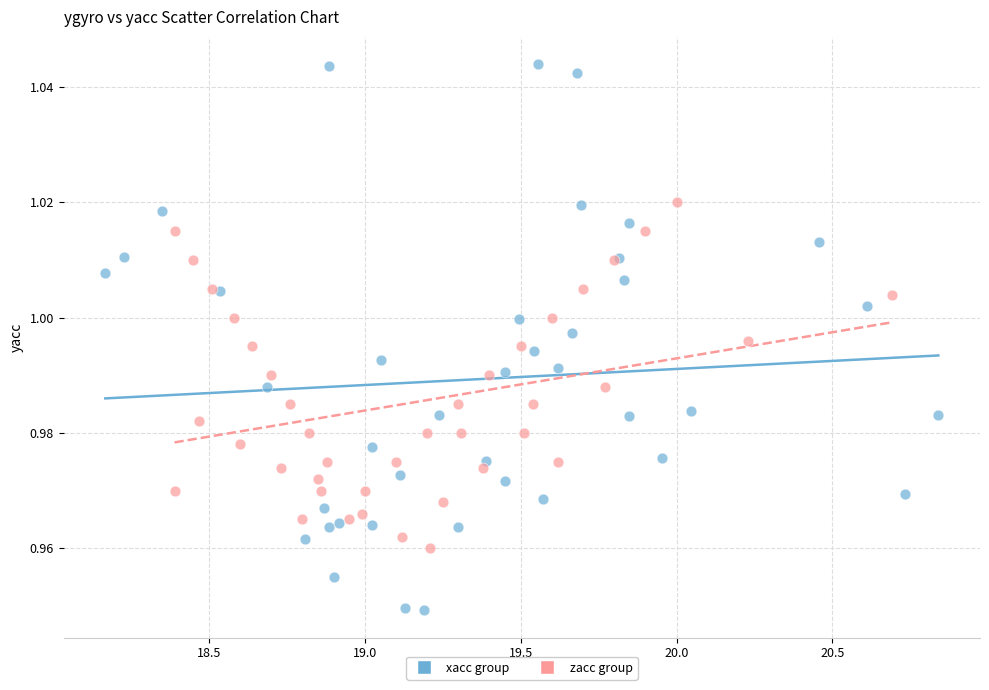

What are all the series names shown in the legend?

xacc group, zacc group